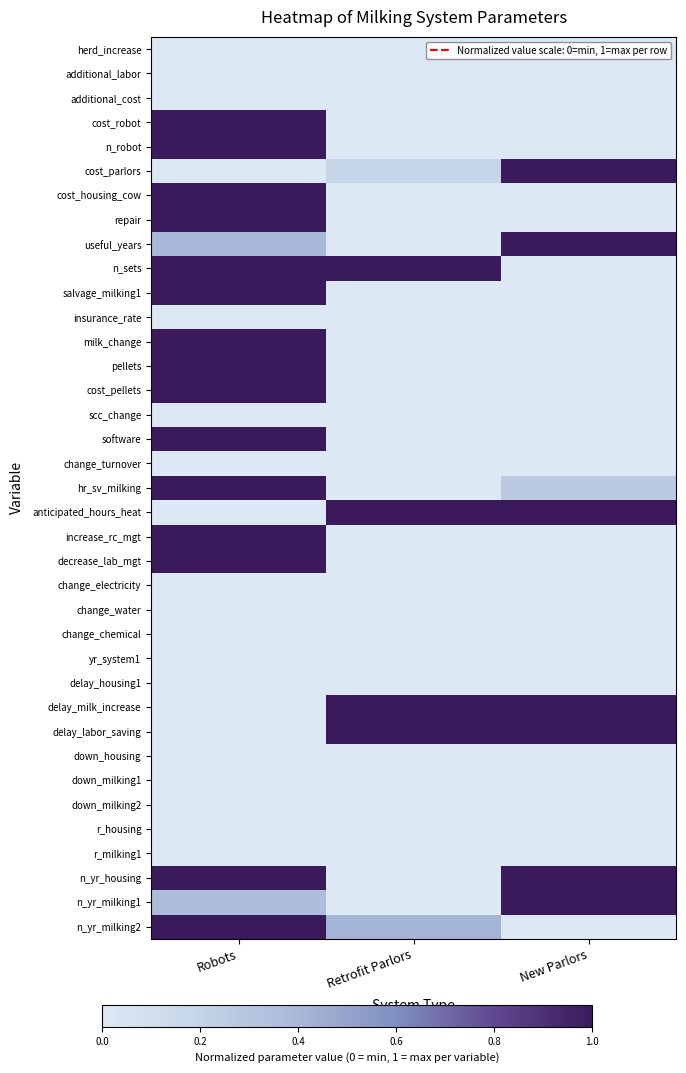

Between Robots and New Parlors, which series saw the biggest shift?

cost_robot